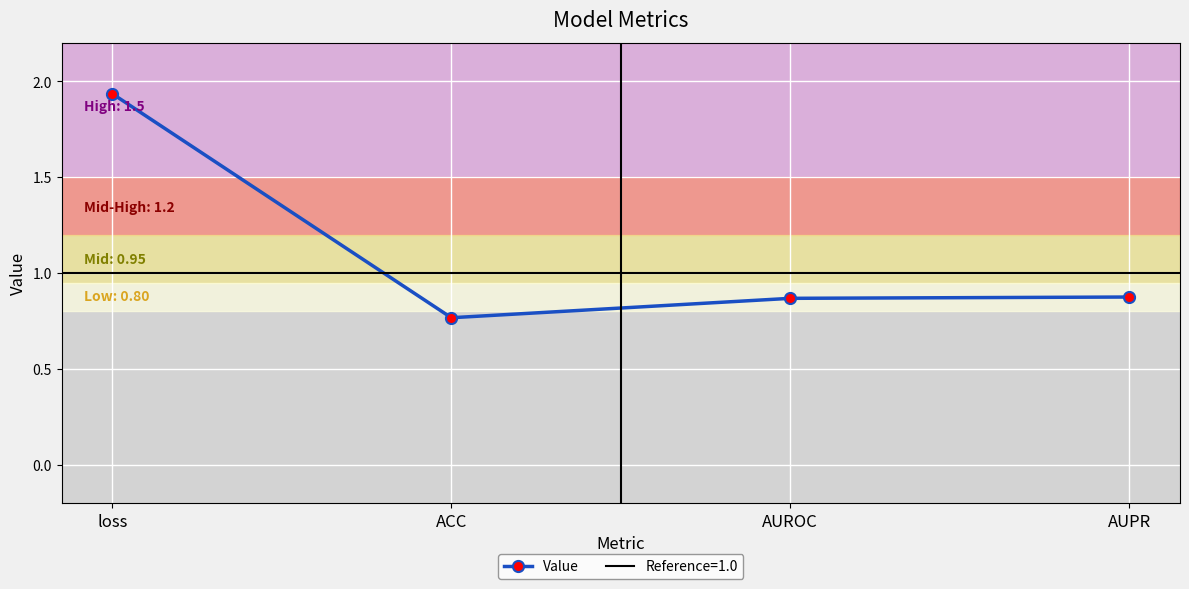

What is the approximate value at AUROC?

0.9